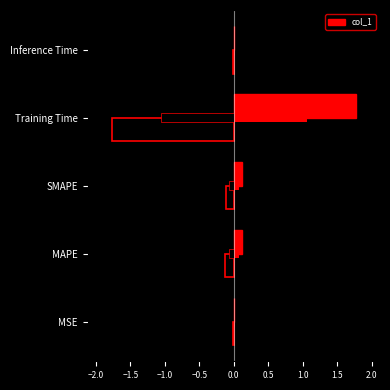

Are the bars grouped side by side (vs. stacked)?

No